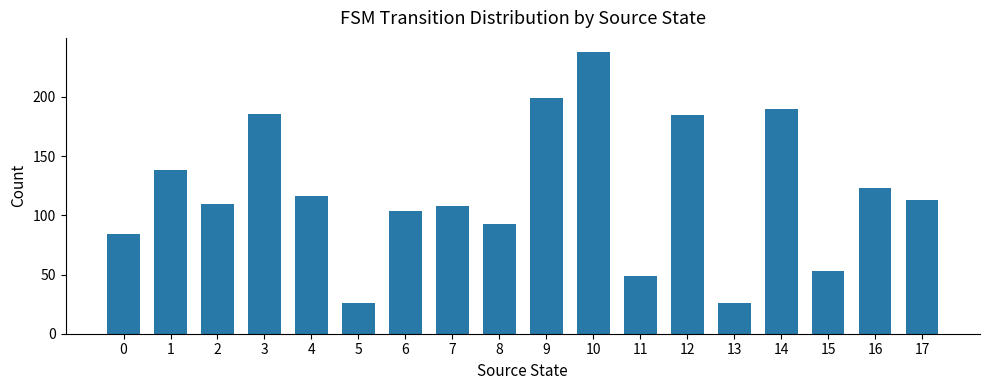

What is the sum of the values at 10 and 0?

322